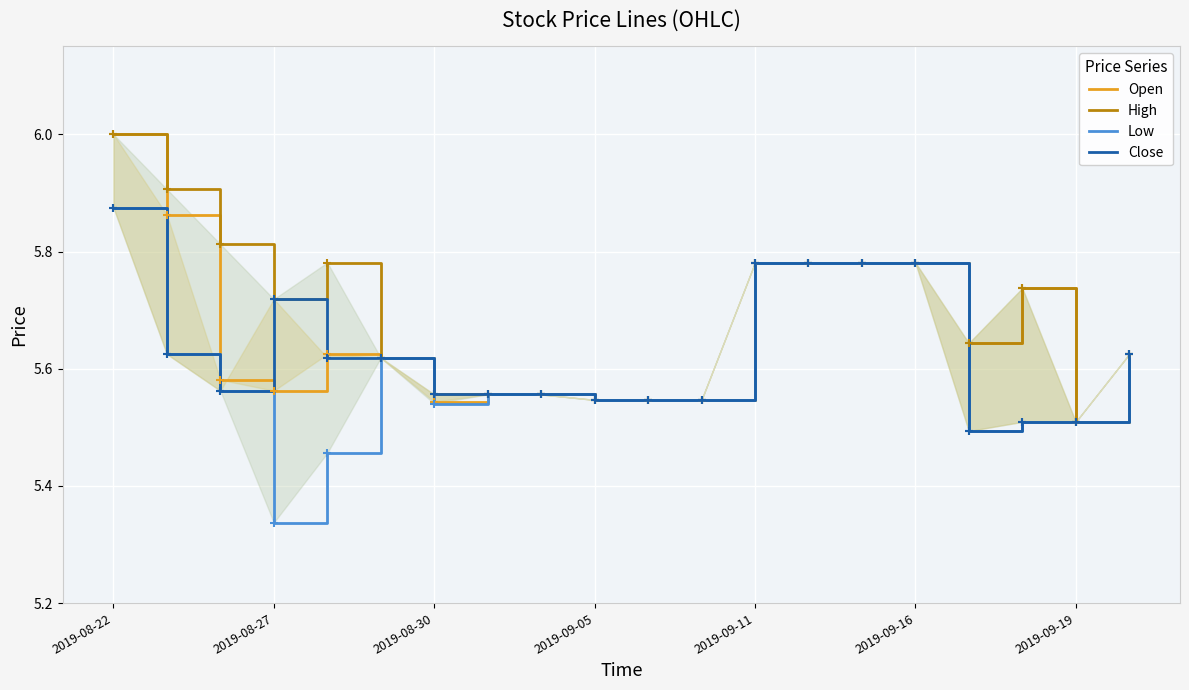

At how many categories does at least one series exceed 5?

20